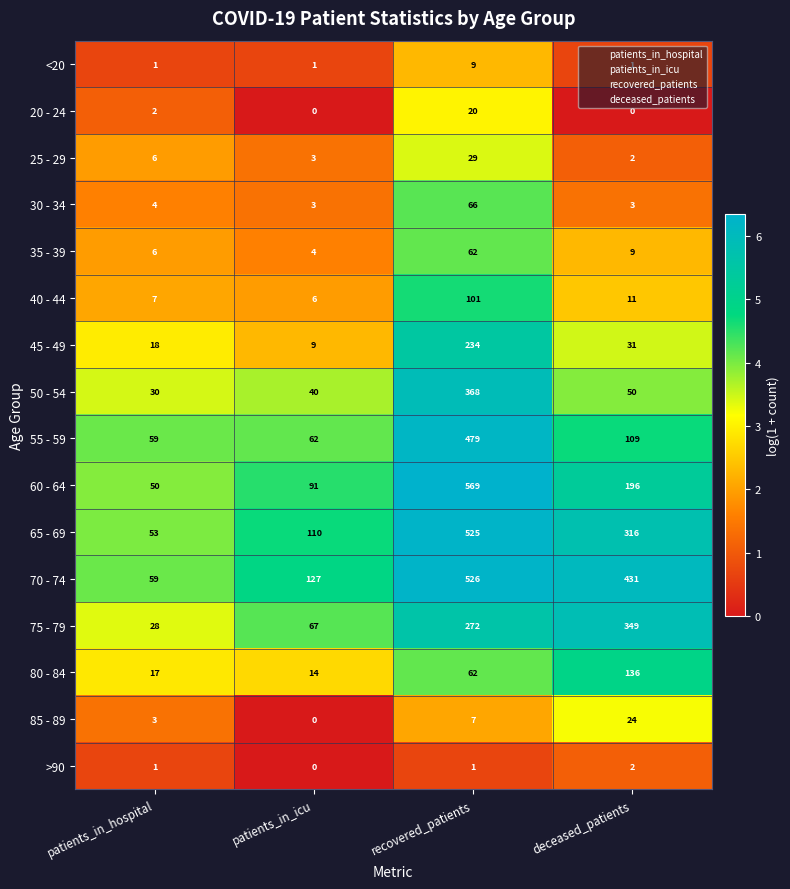

List the series in order of their peak value, lowest first.

>90, <20, 20 - 24, 85 - 89, 25 - 29, 35 - 39, 30 - 34, 40 - 44, 80 - 84, 45 - 49, 75 - 79, 50 - 54, 55 - 59, 65 - 69, 70 - 74, 60 - 64